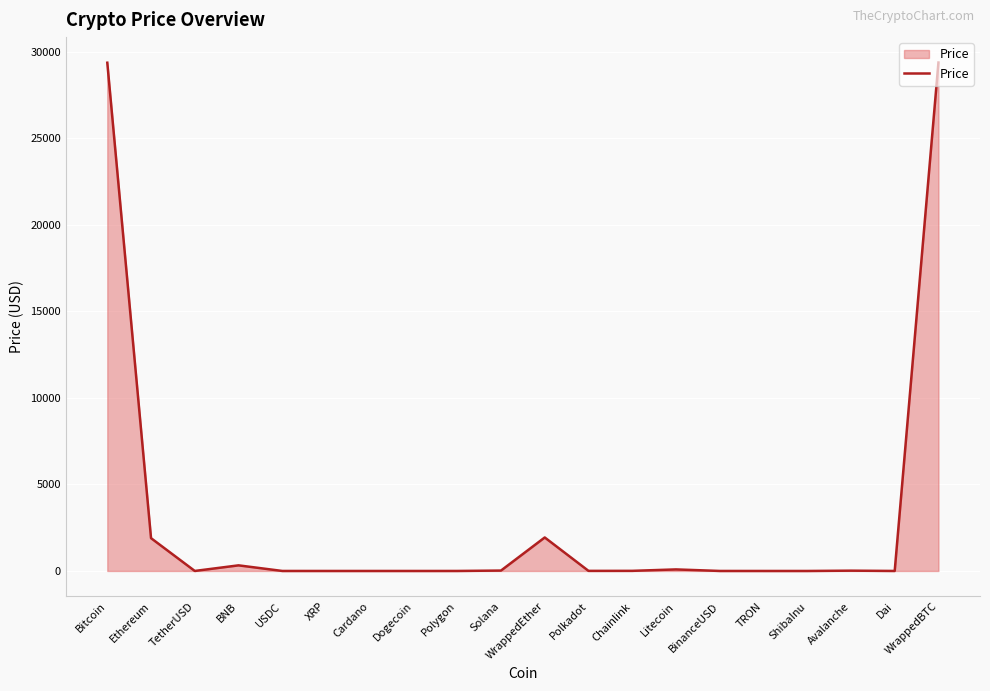

The chart shows a value of 29363.7 at Bitcoin. True or false?

True